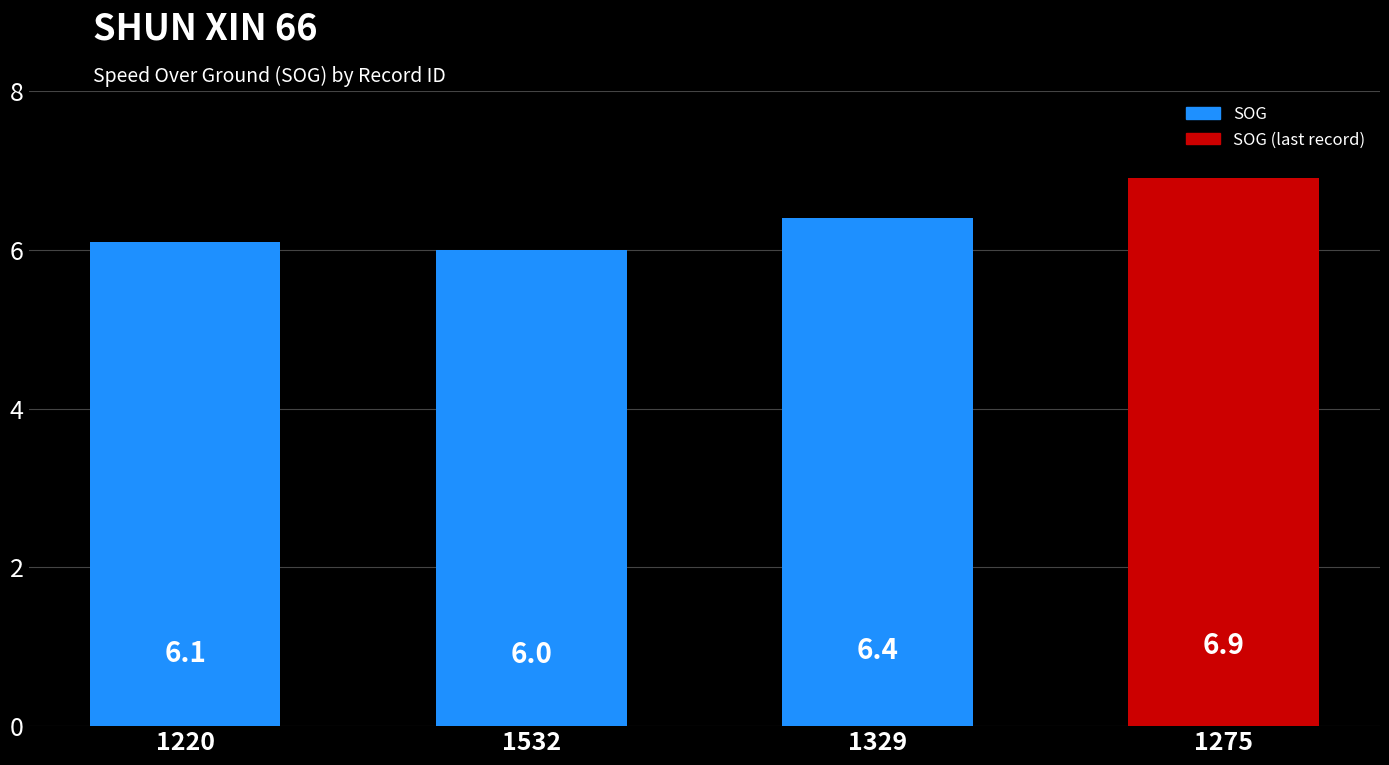

Count the number of values greater than 6.

3